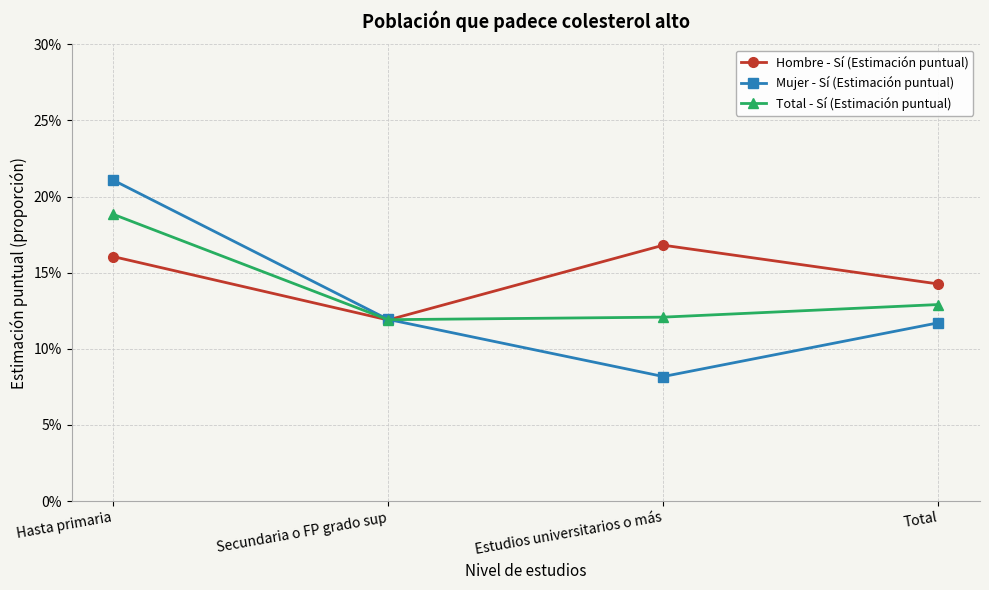

What is the maximum value for Hombre - Sí (Estimación puntual)?

0.2